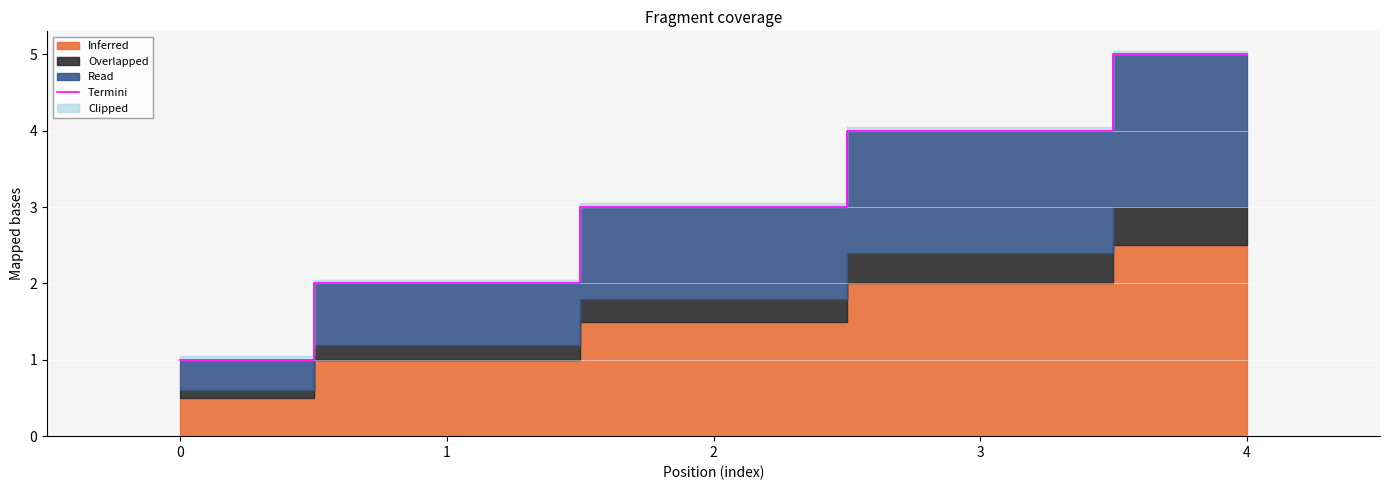

What is the value of the 1st point from the left?

1